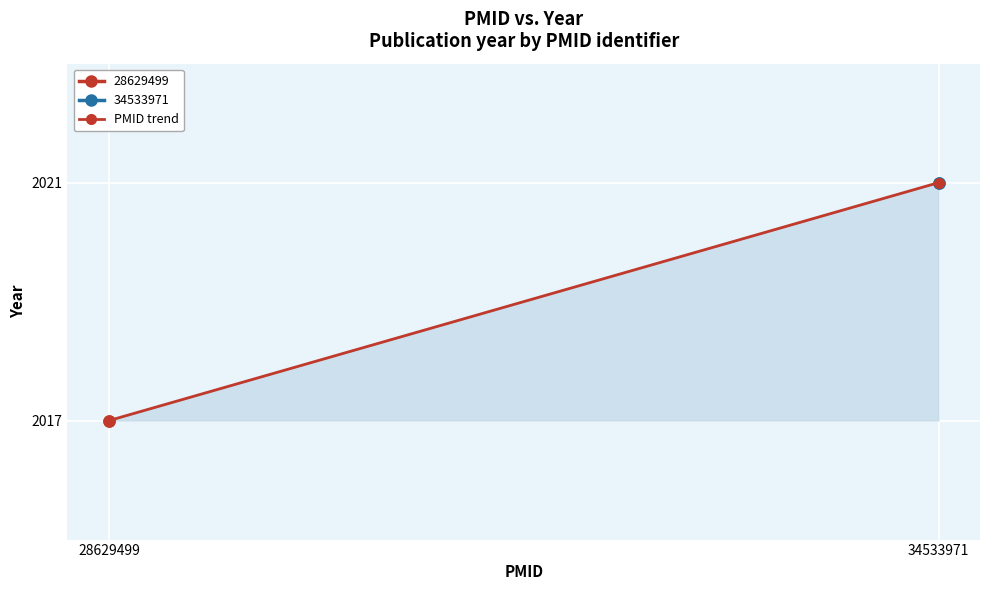

True or false: the data shows 1140 at 34533971.

False